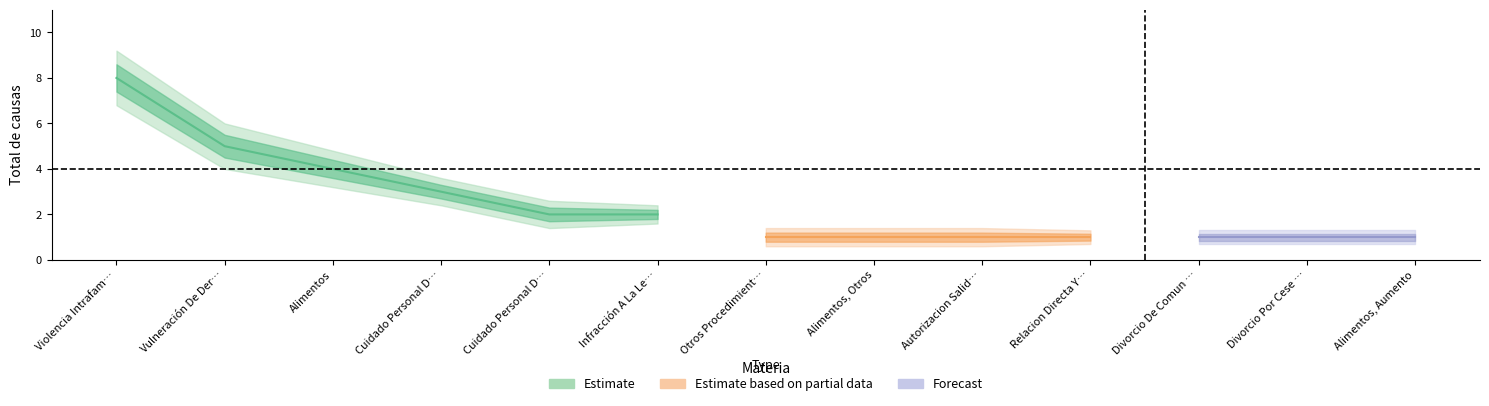

What is the greatest value displayed?

9.2